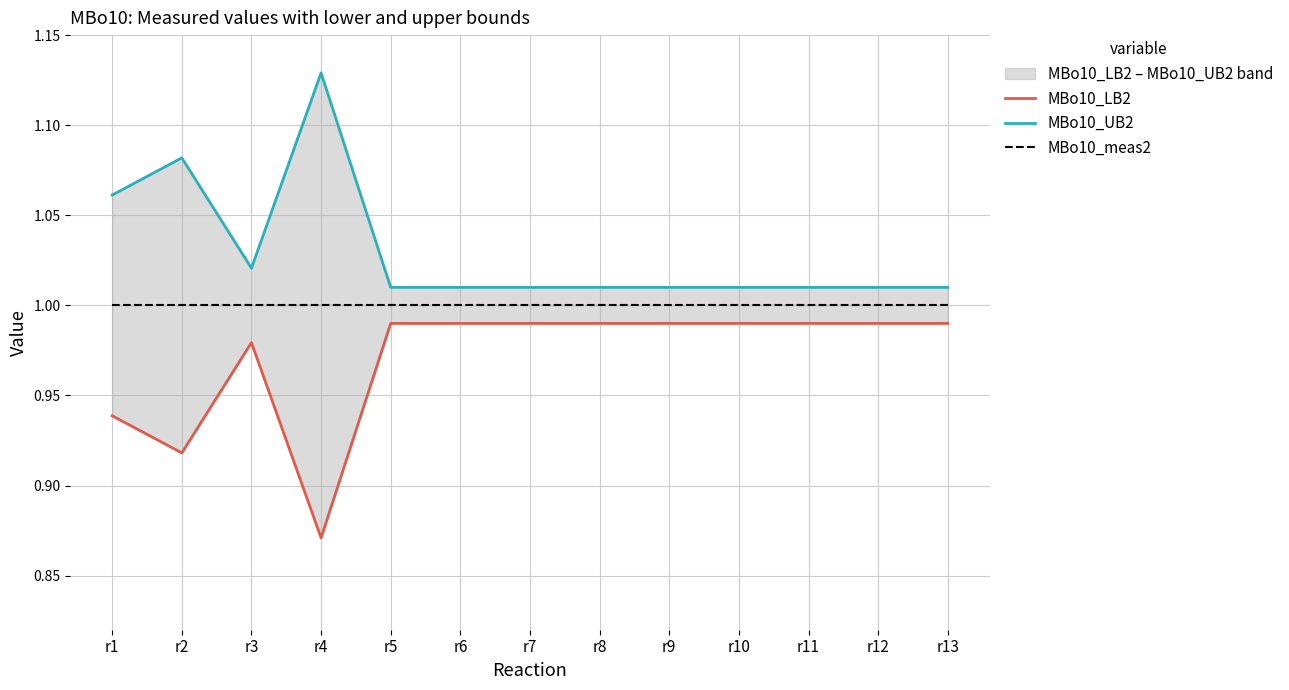

True or false: MBo10_meas2 and MBo10_UB2 intersect in this chart.

False